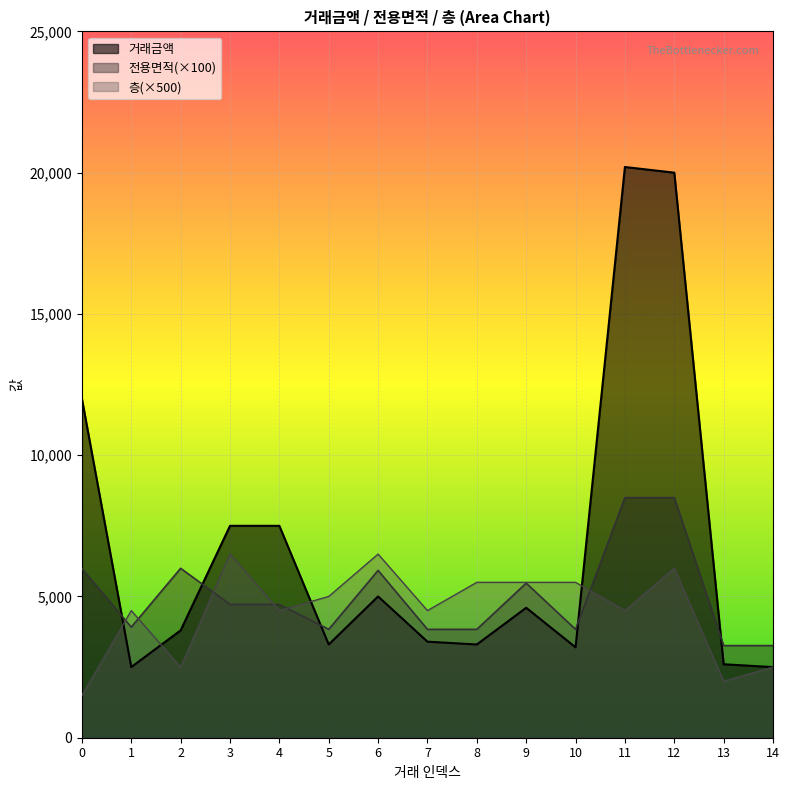

How many lines are shown in the chart?

3